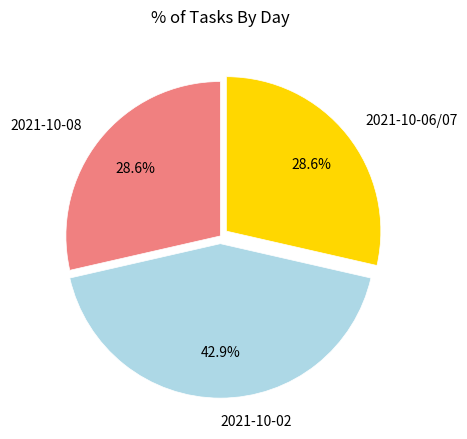

True or false: 2021-10-08 accounts for 29% of the total.

True